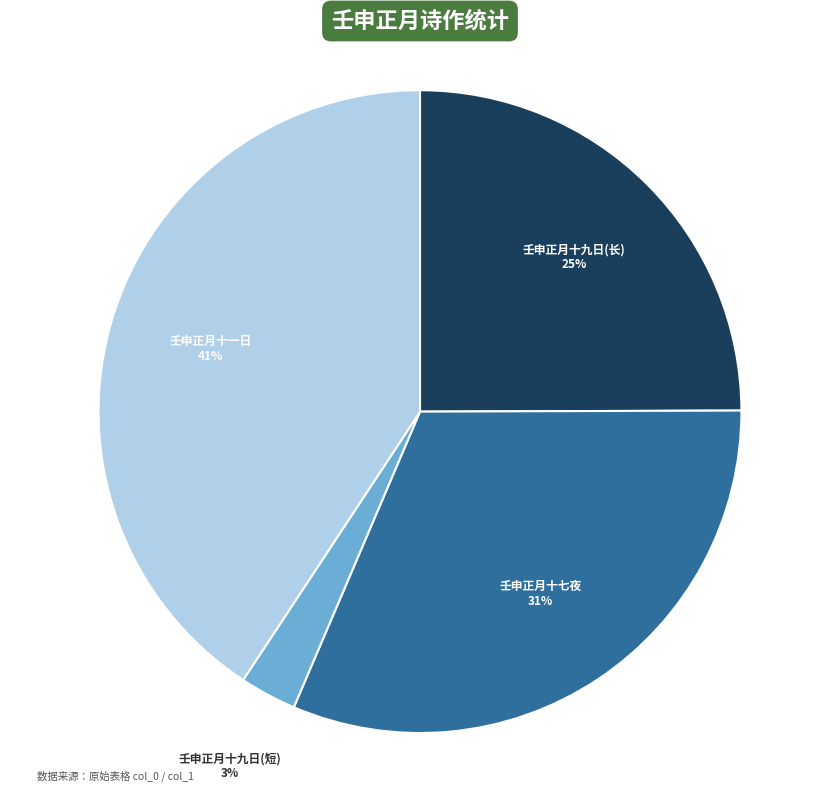

Do 壬申正月十七夜 and 壬申正月十九日(长) together represent more than half of the pie?

Yes